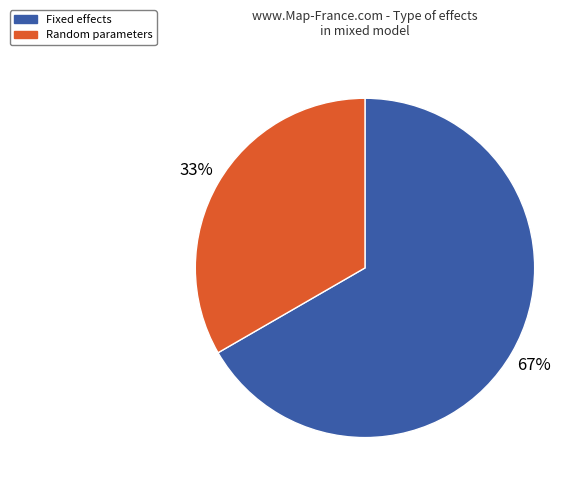

Is there any slice that represents more than half of the pie?

Yes